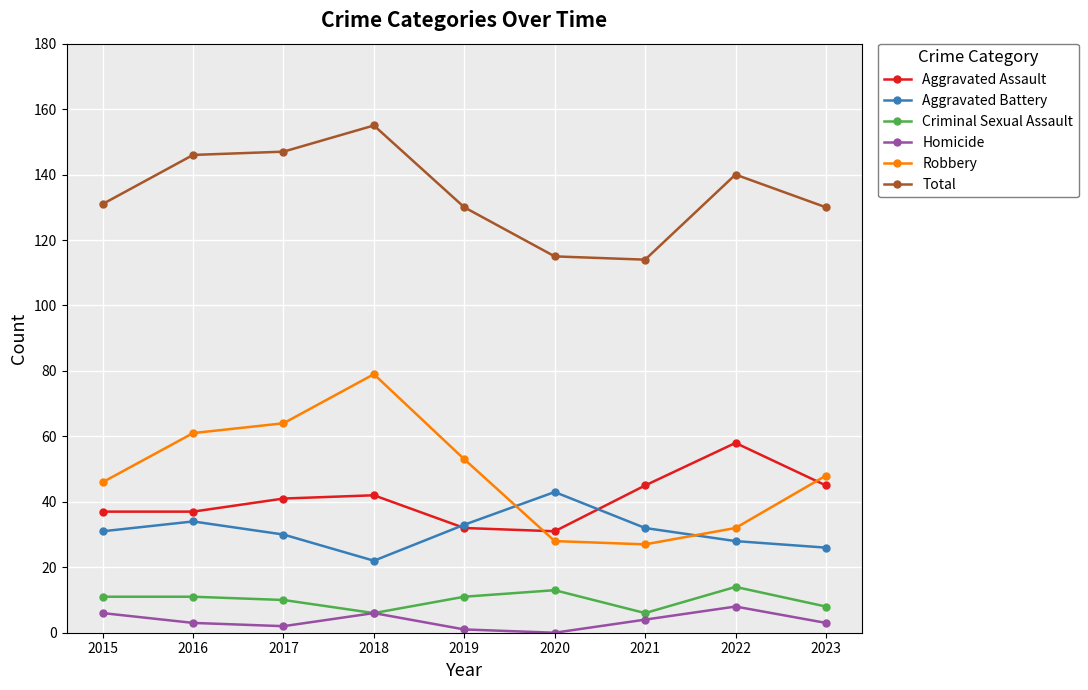

Reading left to right, list all the values displayed in this chart.

Aggravated Assault: 37	37	41	42	32	31	45	58	45
Aggravated Battery: 31	34	30	22	33	43	32	28	26
Criminal Sexual Assault: 11	11	10	6	11	13	6	14	8
Homicide: 6	3	2	6	1	0	4	8	3
Robbery: 46	61	64	79	53	28	27	32	48
Total: 131	146	147	155	130	115	114	140	130